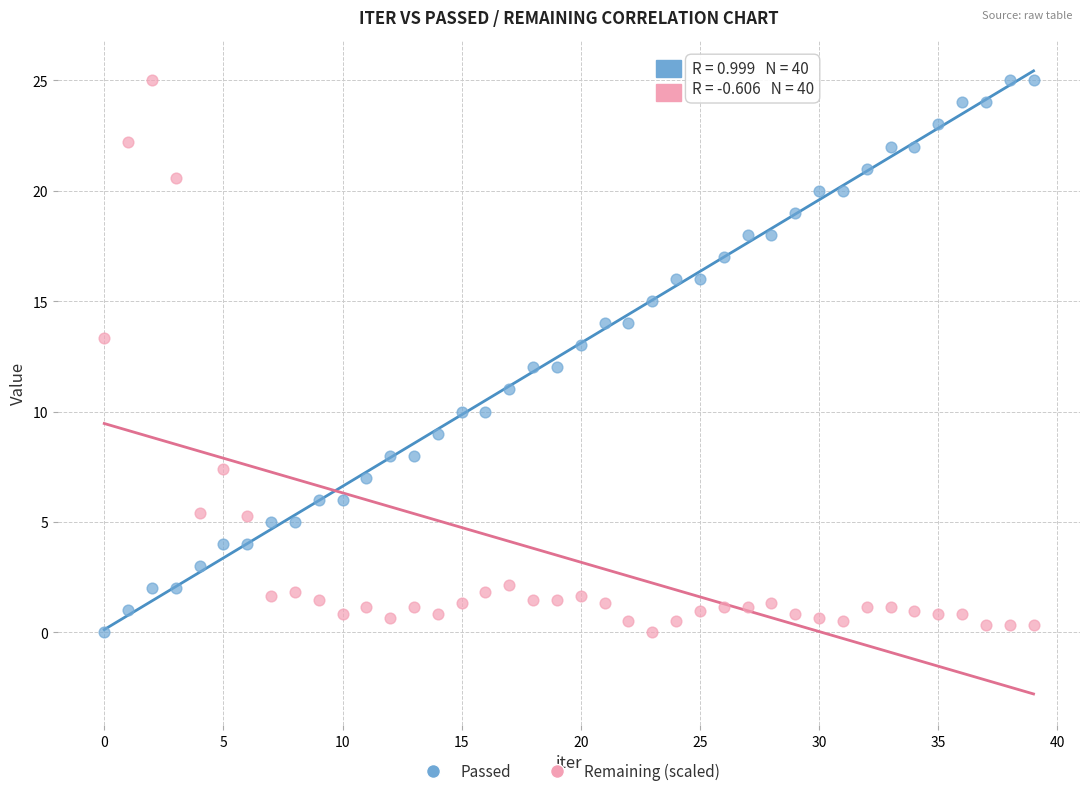

Across all data points, what is the range of Y values (max minus min)?

25.0